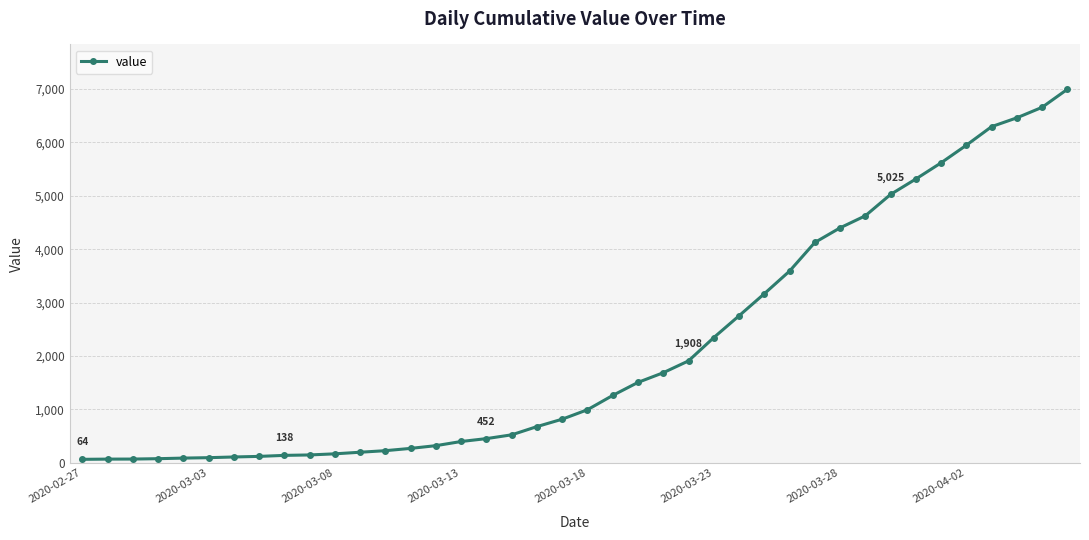

What is the sum of all values?

85677